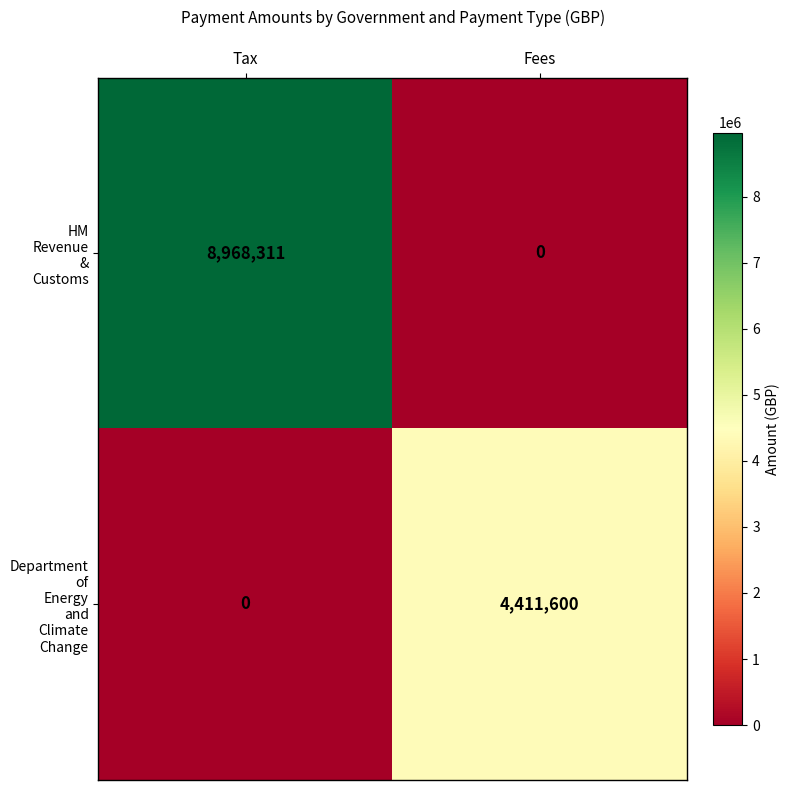

At which category is the sum across all series the highest?

Tax